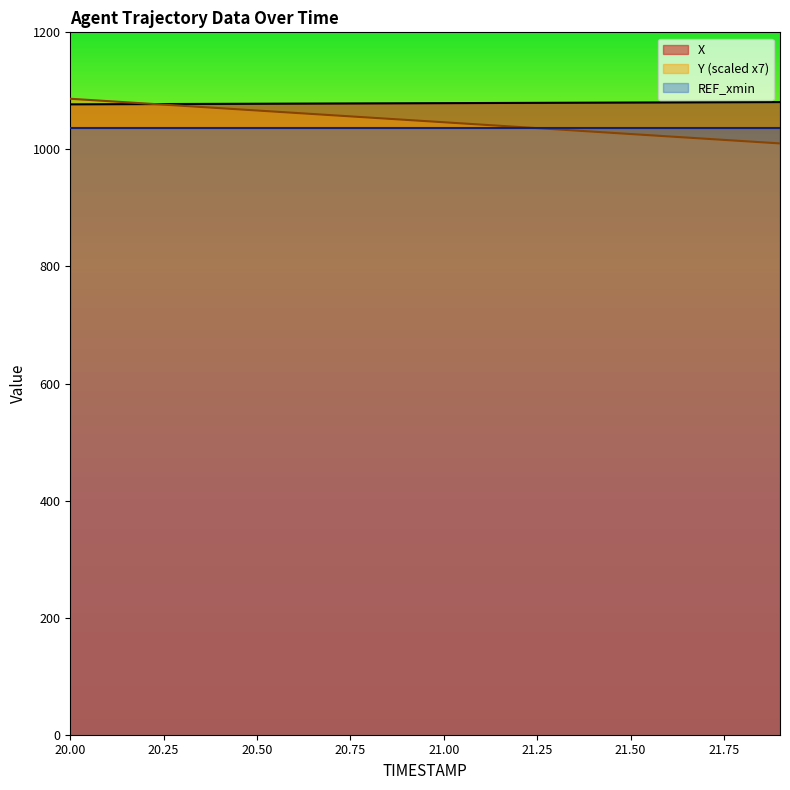

Which series has the largest range (max minus min)?

Y (scaled x7)